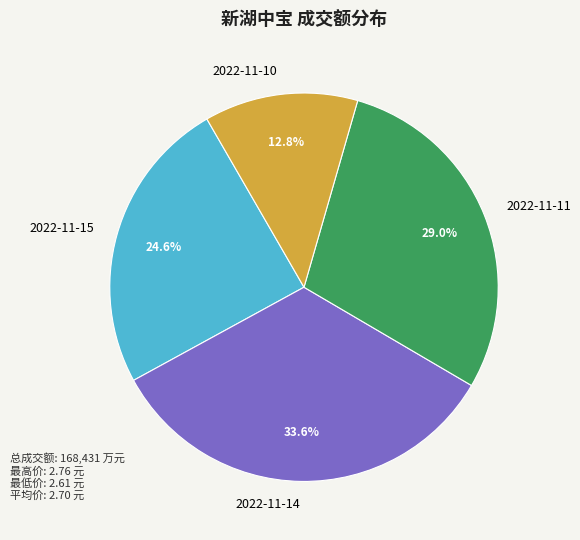

What percentage is the 2022-11-15 slice, to the nearest percent?

25%